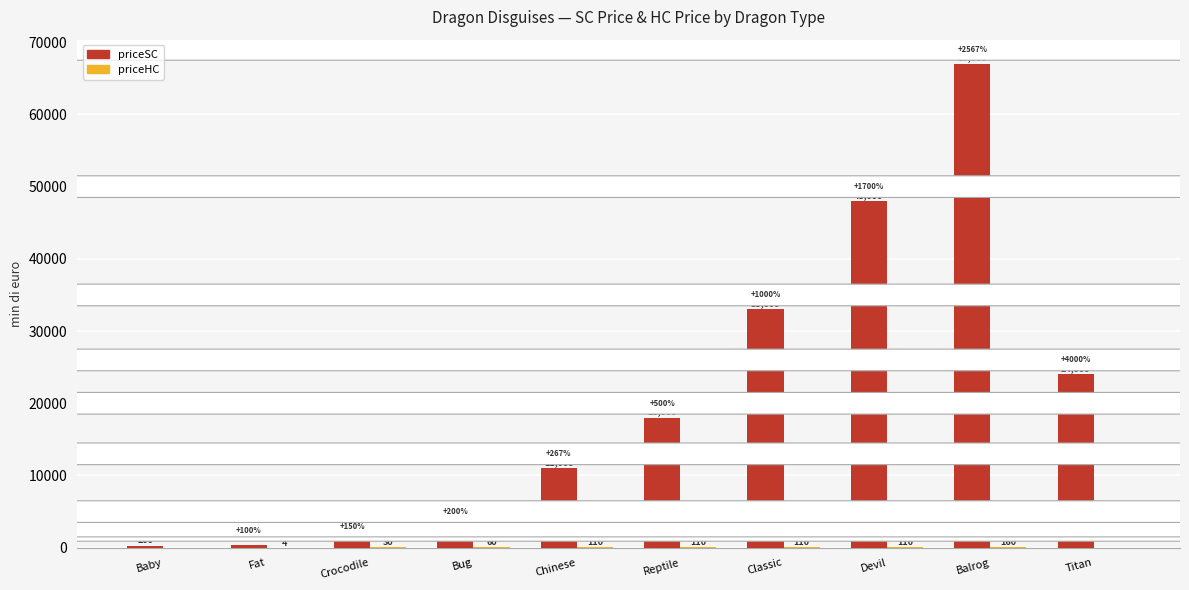

What is the total value across all series at Baby?

200